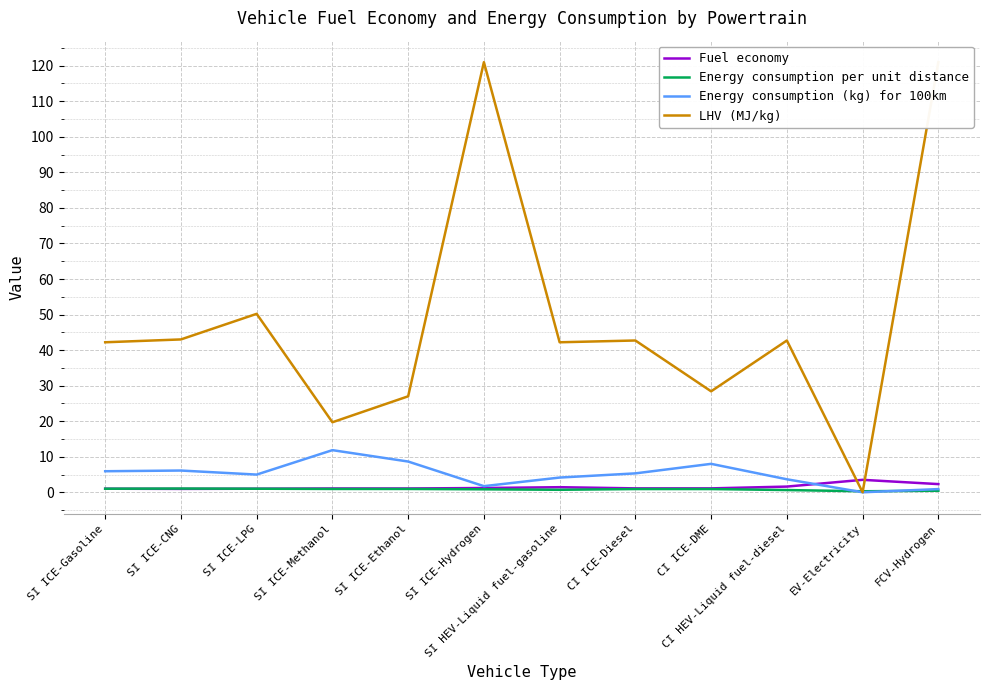

Reading left to right, extract all data points from this chart.

Fuel economy: 1.0	0.9	1.0	1.1	1.1	1.2	1.4	1.1	1.1	1.6	3.5	2.3
Energy consumption per unit distance: 1.0	1.1	1.0	0.9	0.9	0.8	0.7	0.9	0.9	0.6	0.3	0.4
Energy consumption (kg) for 100km: 5.9	6.1	5.0	11.9	8.6	1.7	4.1	5.3	8.0	3.7	0.0	0.9
LHV (MJ/kg): 42.2	43.0	50.2	19.7	27.0	121.0	42.2	42.7	28.4	42.7	0.0	121.0